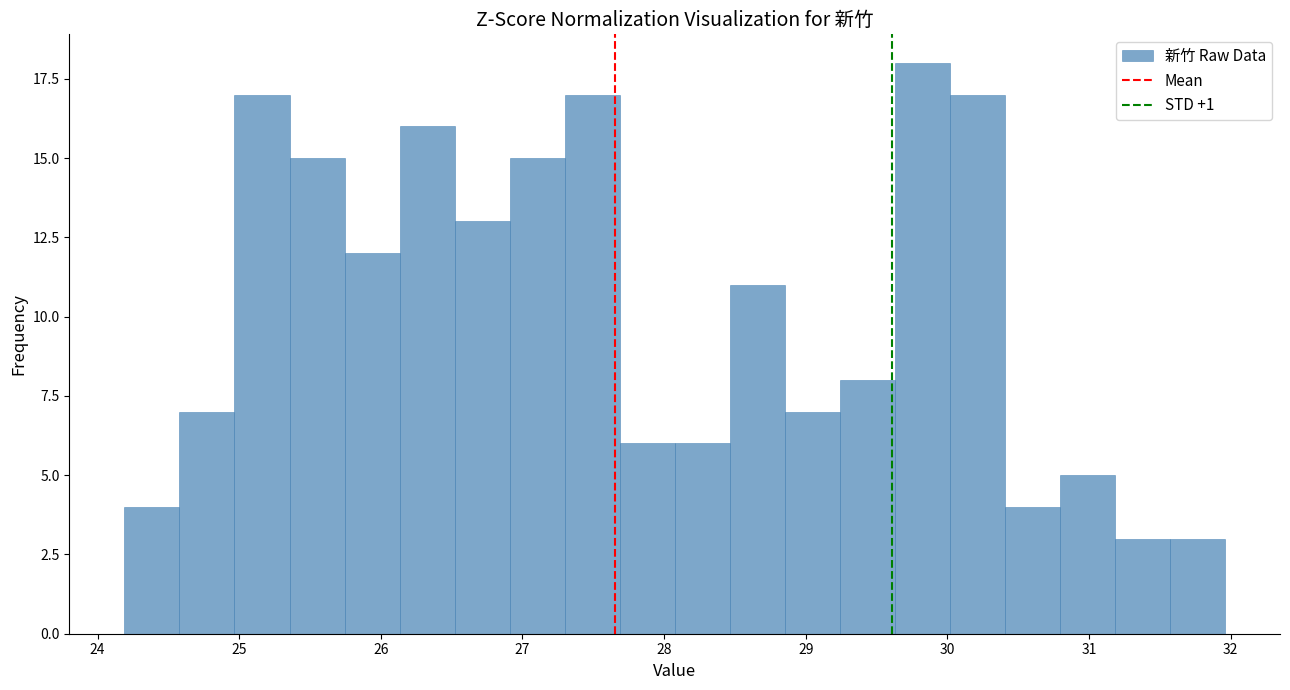

Read against the x-axis, roughly where is the centre of the tallest bar?

29.8